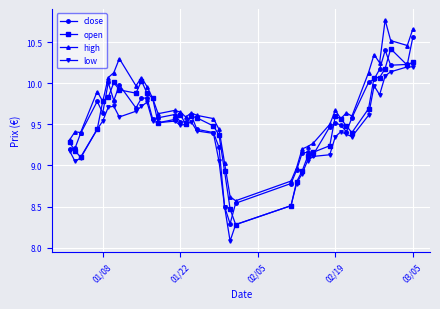

Which series has the largest total across all categories?

high